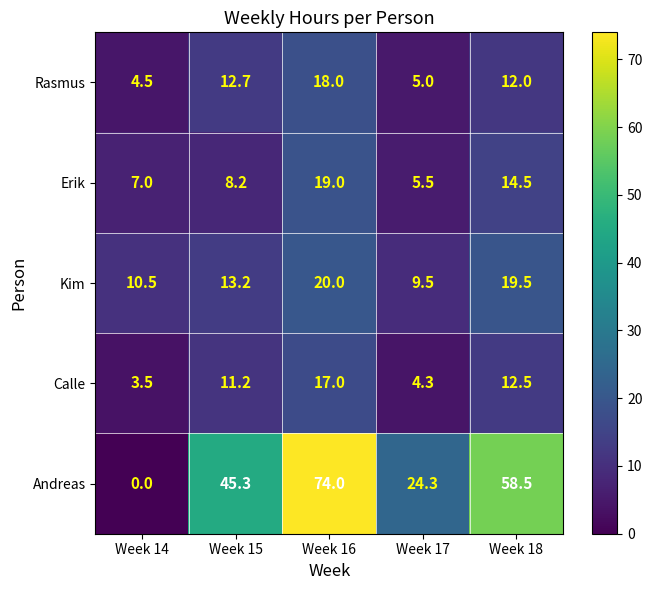

Is it true that Kim equals 19.1 at Week 15?

False